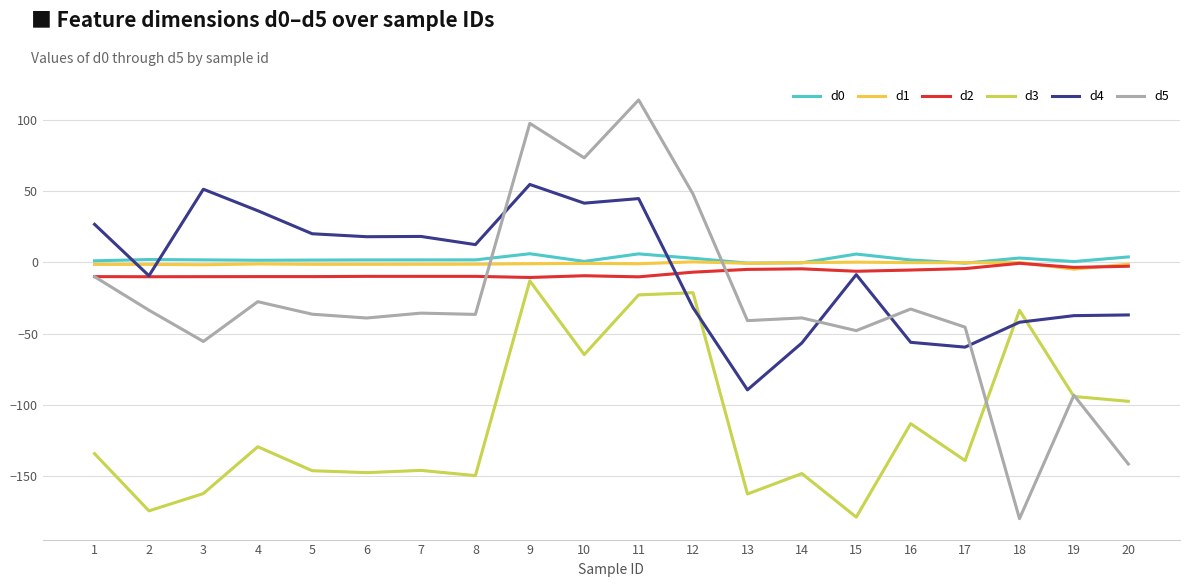

True or false: d4 and d5 cross at least once.

True